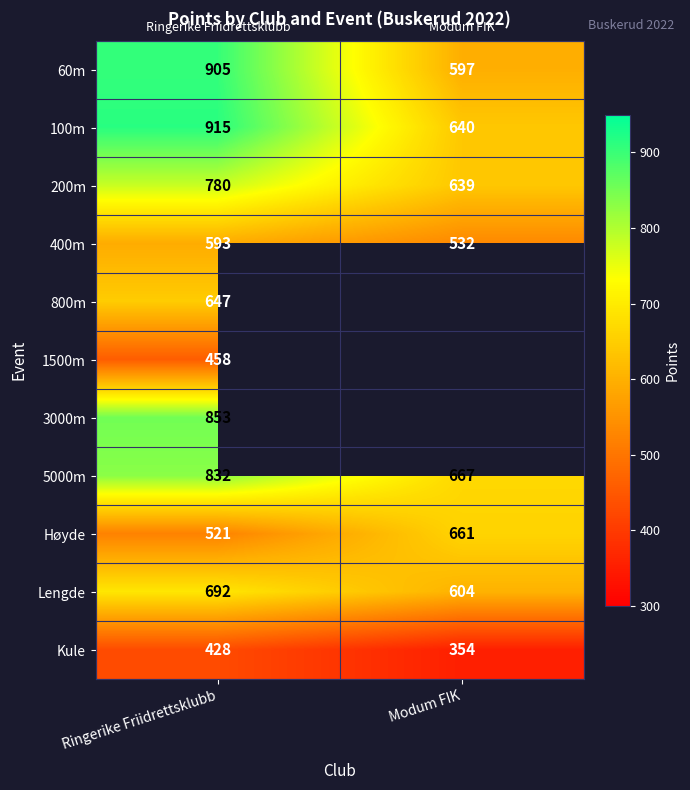

List the labels in order of 200m value, smallest first.

Modum FIK, Ringerike Friidrettsklubb